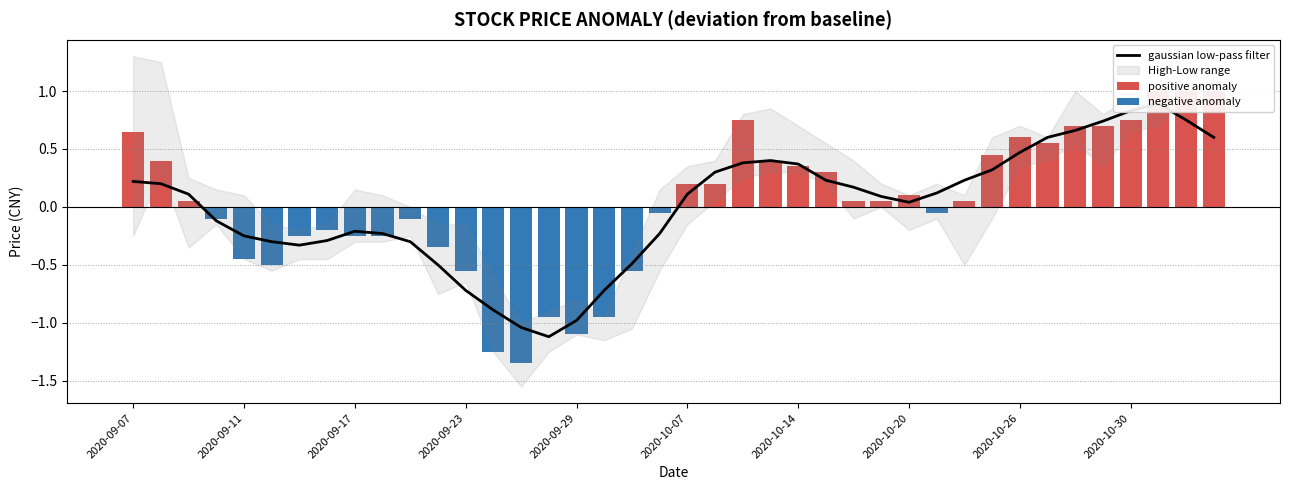

What is the value of the 39th bar from the left?

0.8